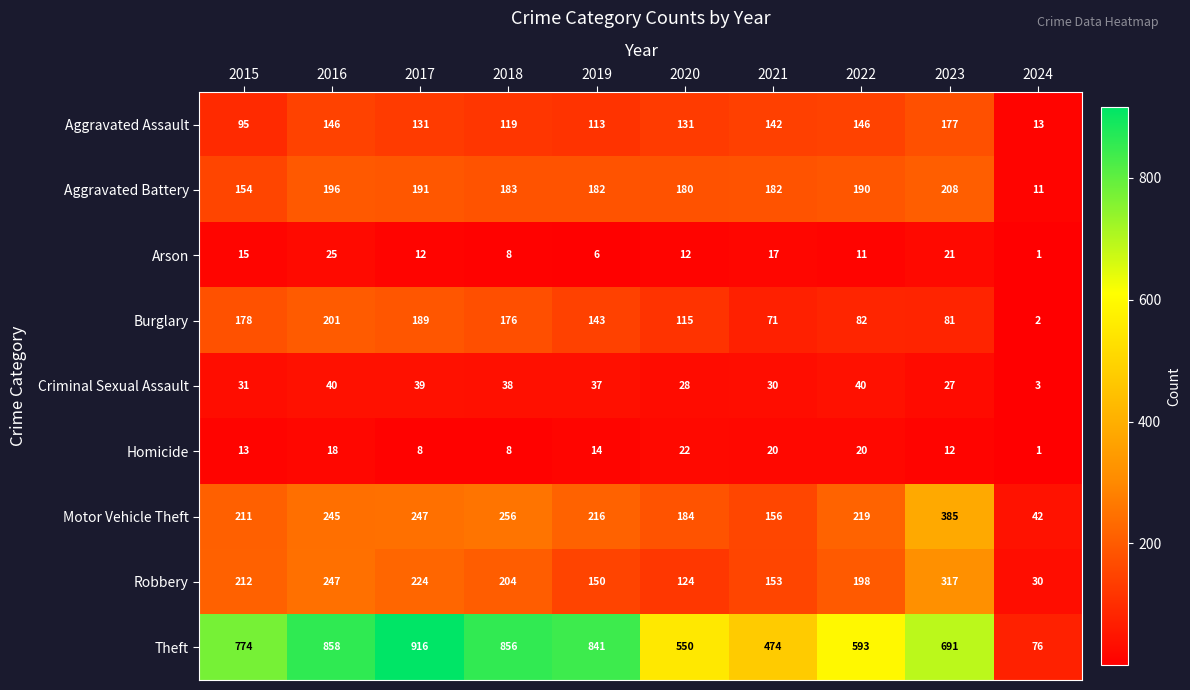

What is the difference between the highest and lowest values at 2022?

582